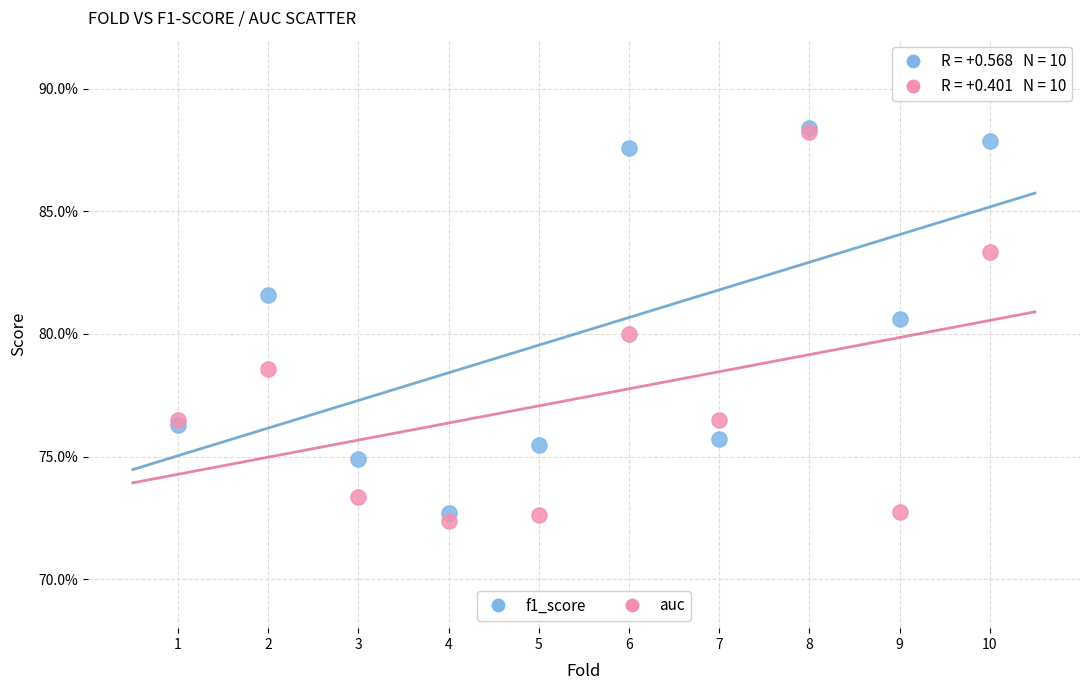

What are all the series names shown in the legend?

f1_score, auc